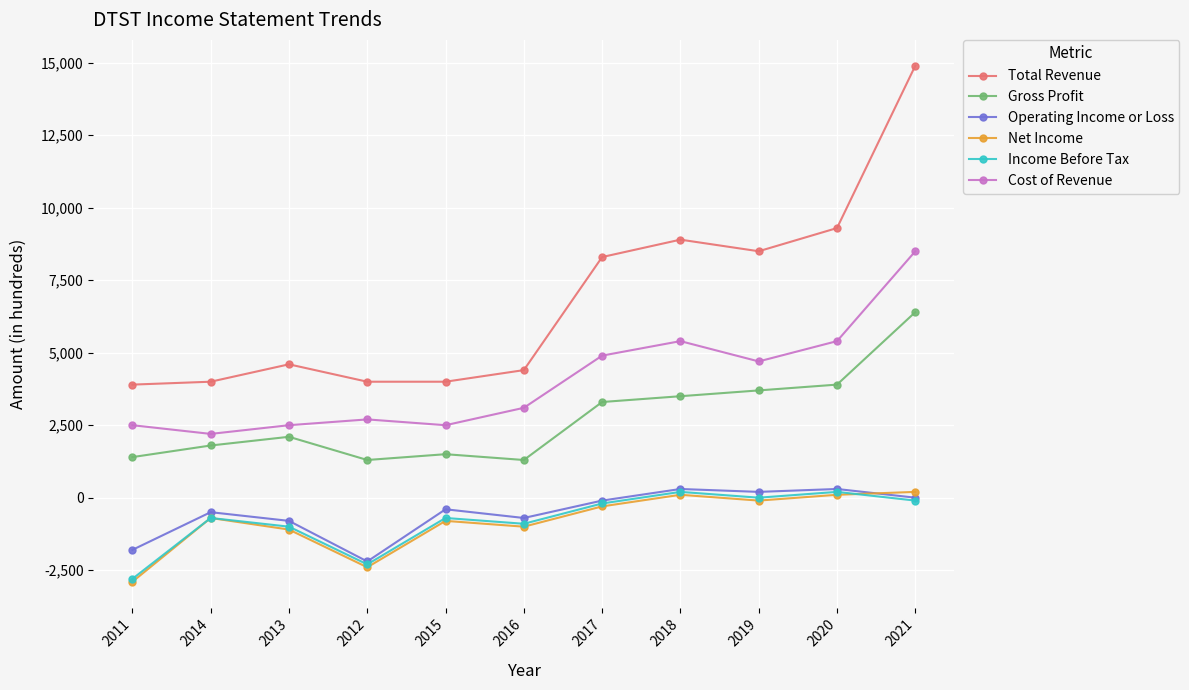

How many series are shown in this chart?

6